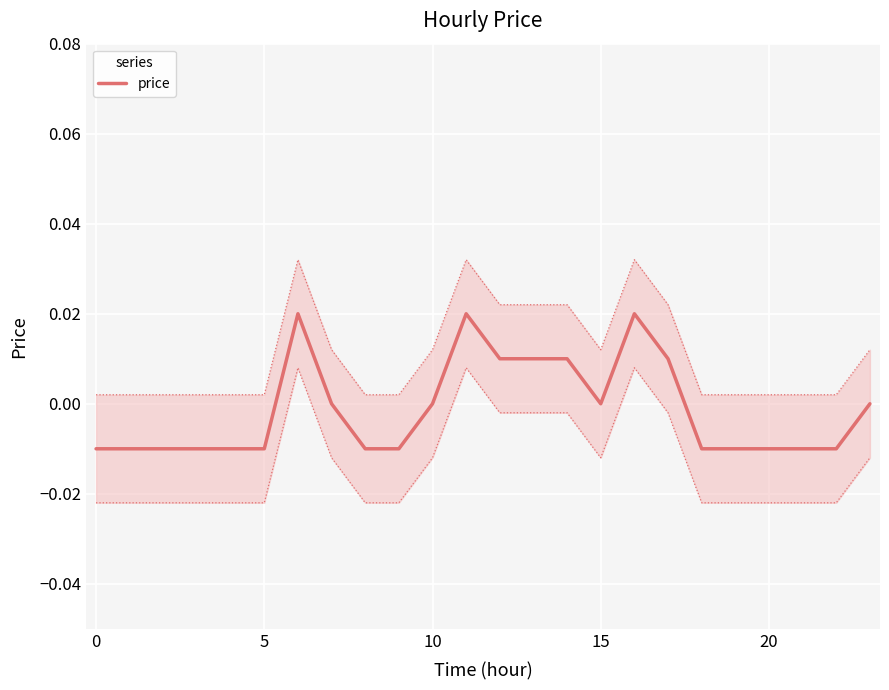

How many interior local peaks (higher than both neighbors) does the data have?

3